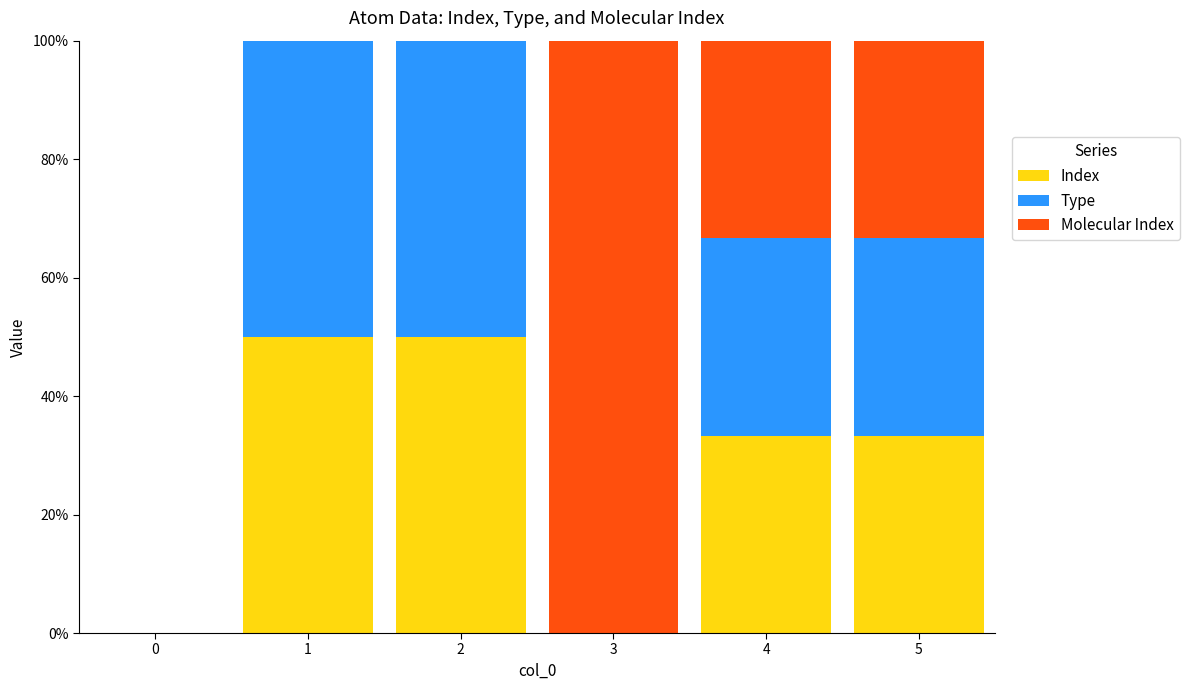

What are all the series names shown in the legend?

Index, Type, Molecular Index